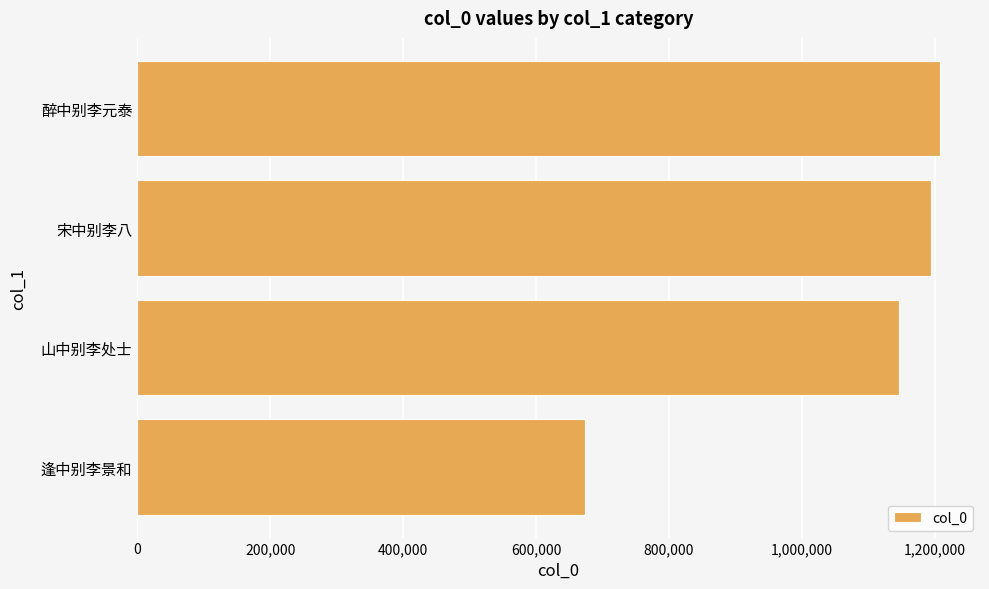

The chart shows a value of 673578 at 逢中别李景和. True or false?

True